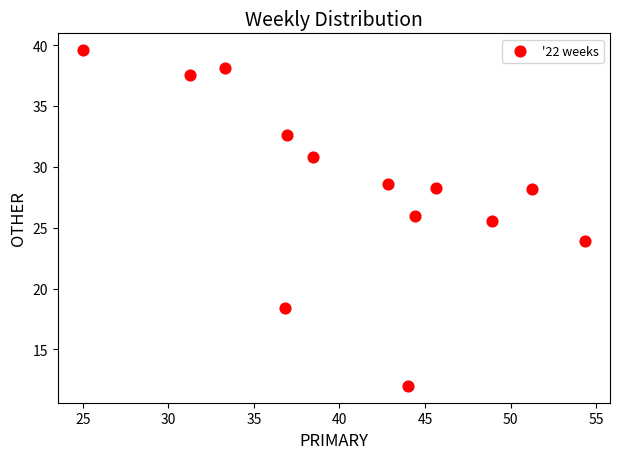

What Y value in the scatter plot is closest to 25?

25.5